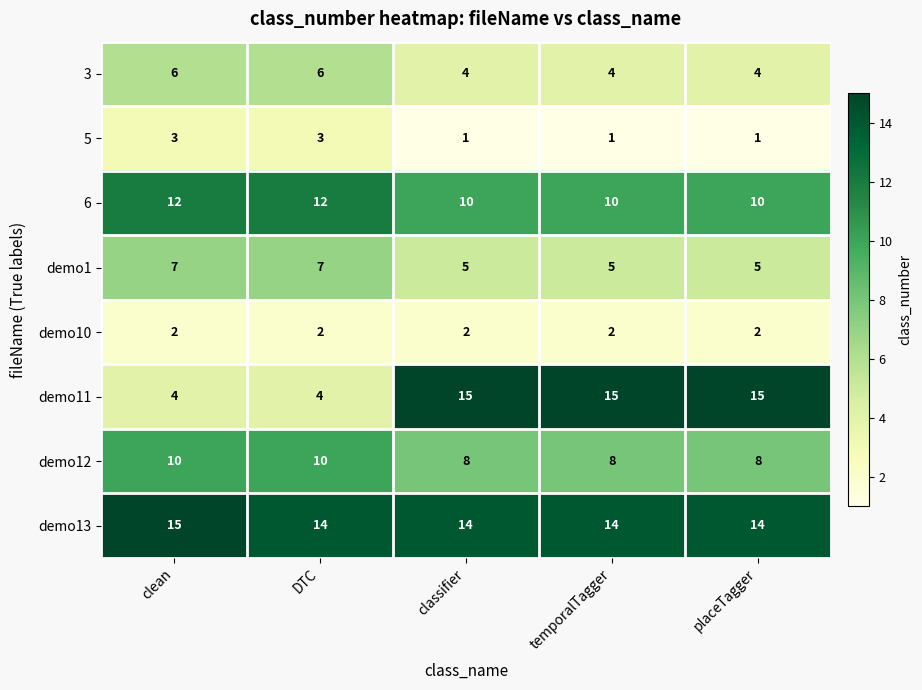

What is the highest value of the 6 series?

12